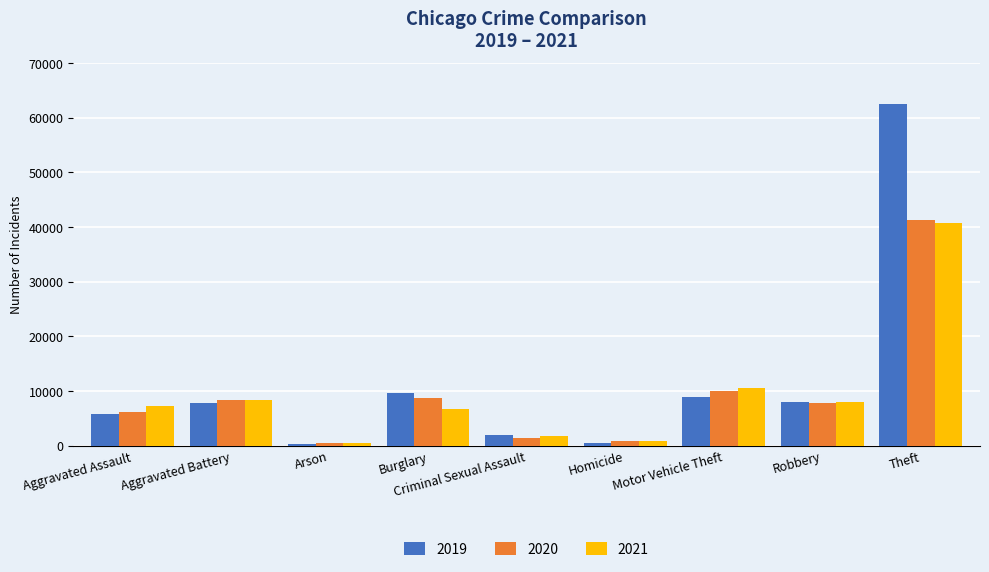

Is it true that 2021 equals 14251 at Robbery?

False